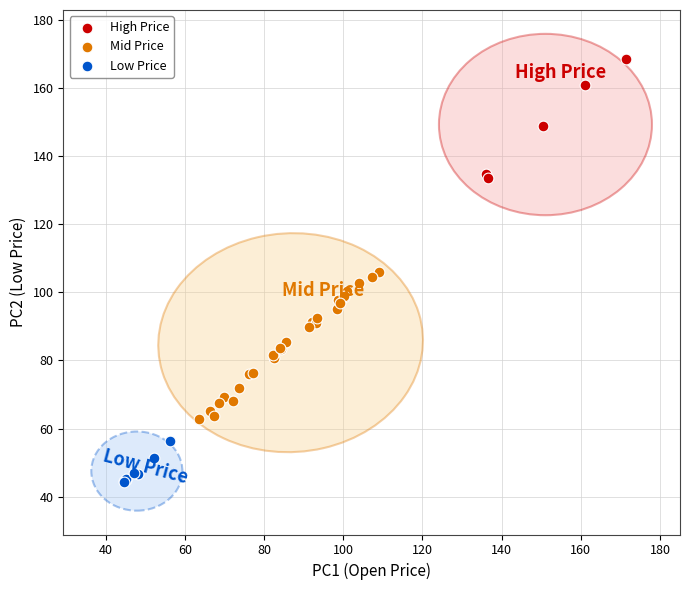

What are all the series names shown in the legend?

High Price, Mid Price, Low Price